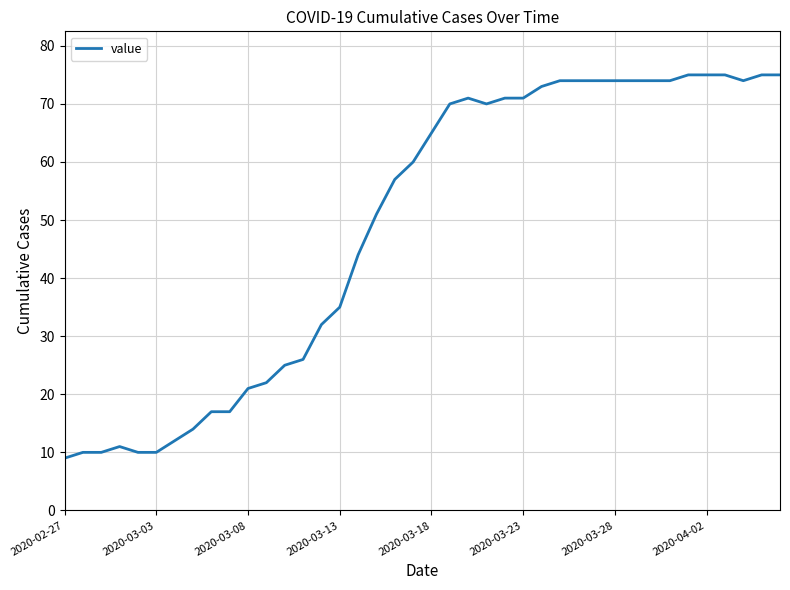

What is the smallest value displayed?

9